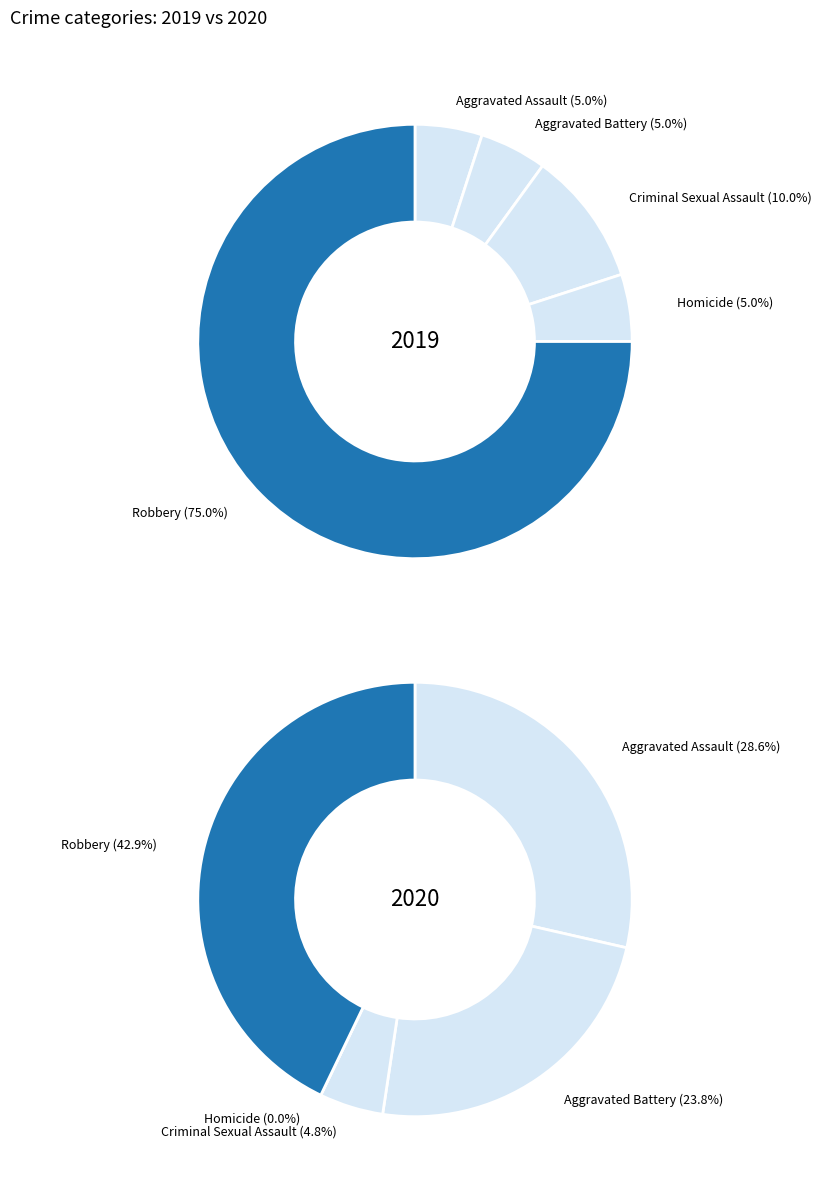

How many slices are in this pie chart?

5